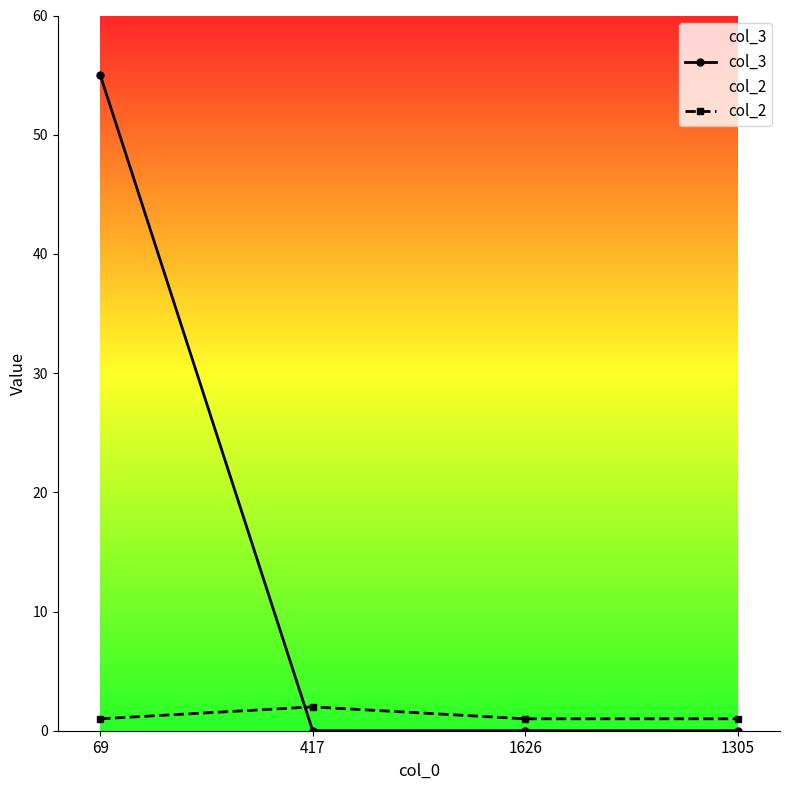

How many series are shown in this chart?

2